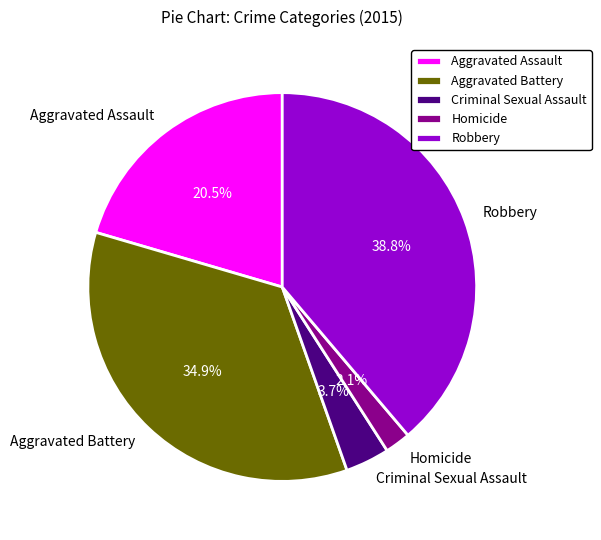

True or false: Criminal Sexual Assault accounts for 4% of the total.

True